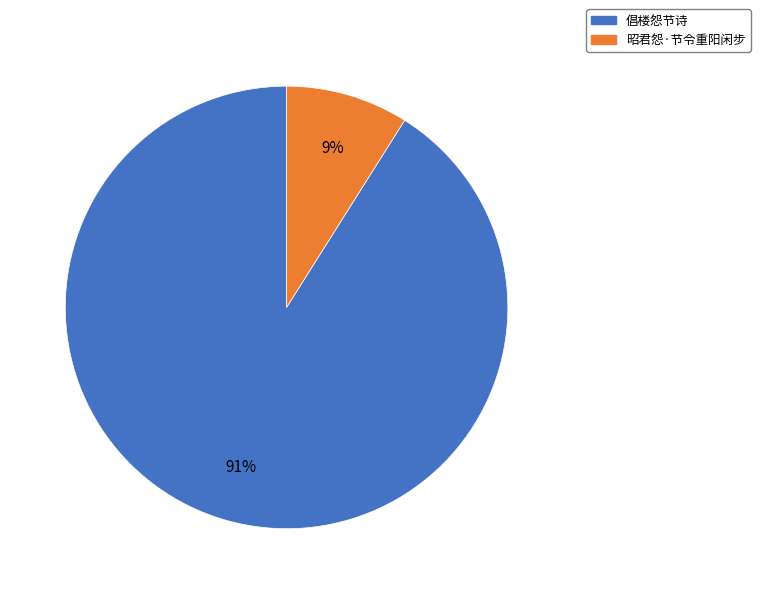

Is the sum of 昭君怨·节令重阳闲步 and 倡楼怨节诗 greater than half?

Yes